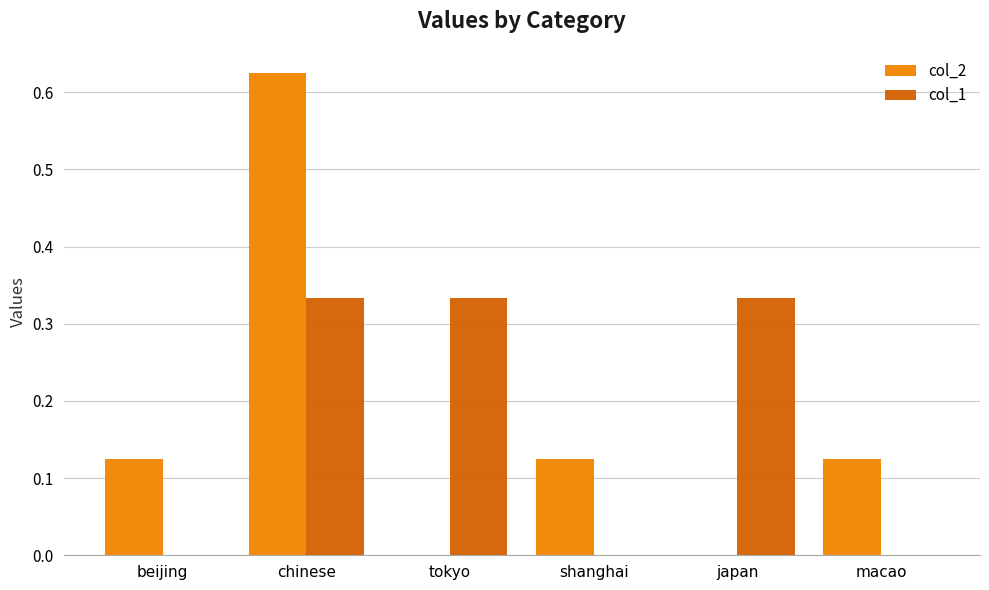

At which category is the sum across all series the highest?

chinese